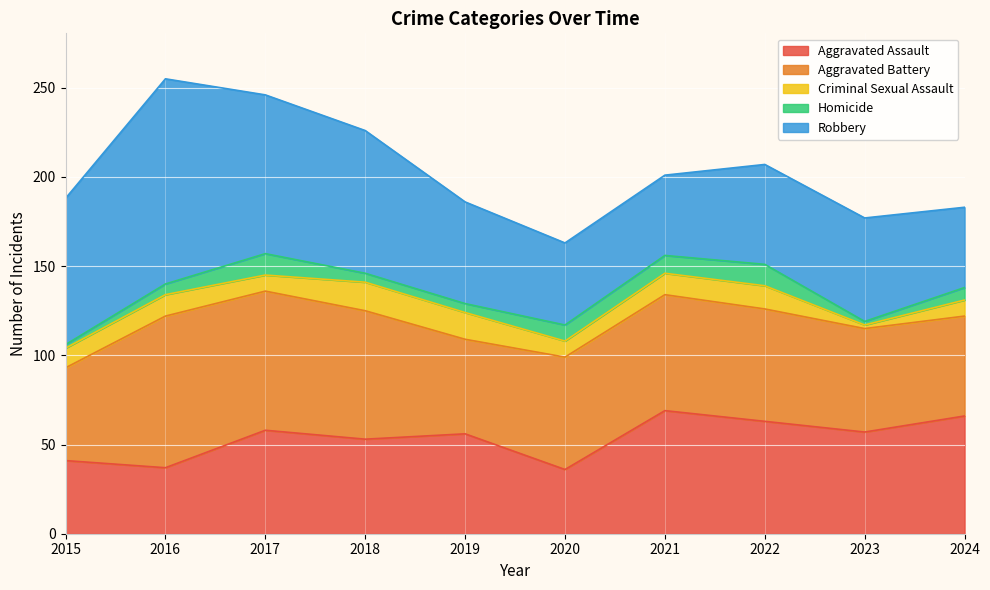

Rank the series by their maximum value, from highest to lowest.

Robbery, Aggravated Battery, Aggravated Assault, Criminal Sexual Assault, Homicide